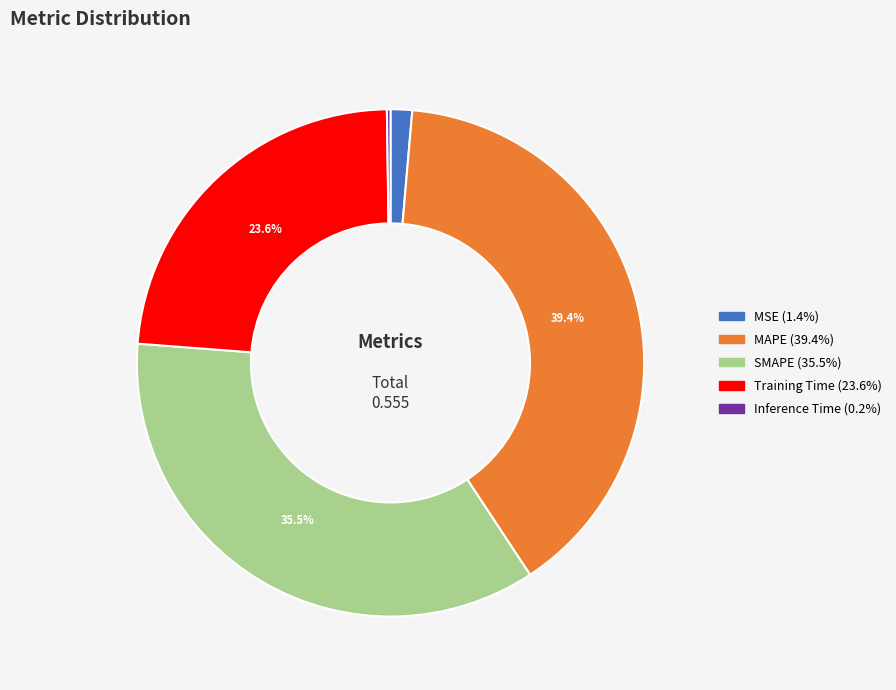

The MAPE slice represents 39% of the pie. True or false?

True